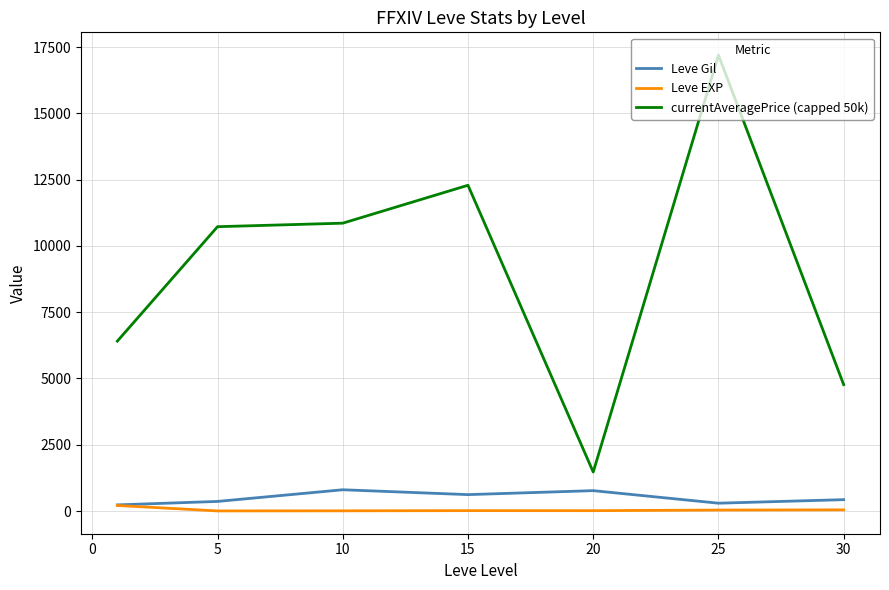

True or false: Leve Gil and currentAveragePrice (capped 50k) intersect in this chart.

False